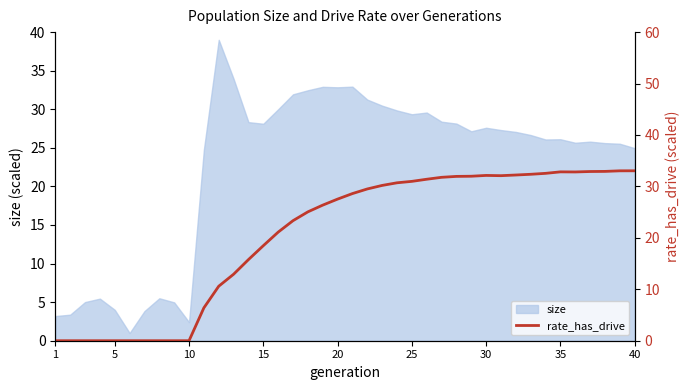

The size series shows 2.4 at 10. True or false?

True